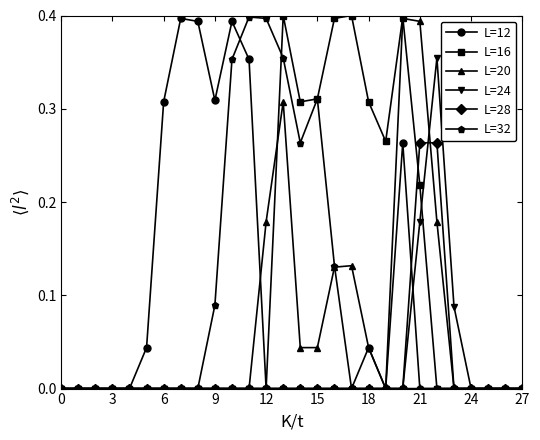

True or false: L=20 has more than 0 interior local peaks.

True